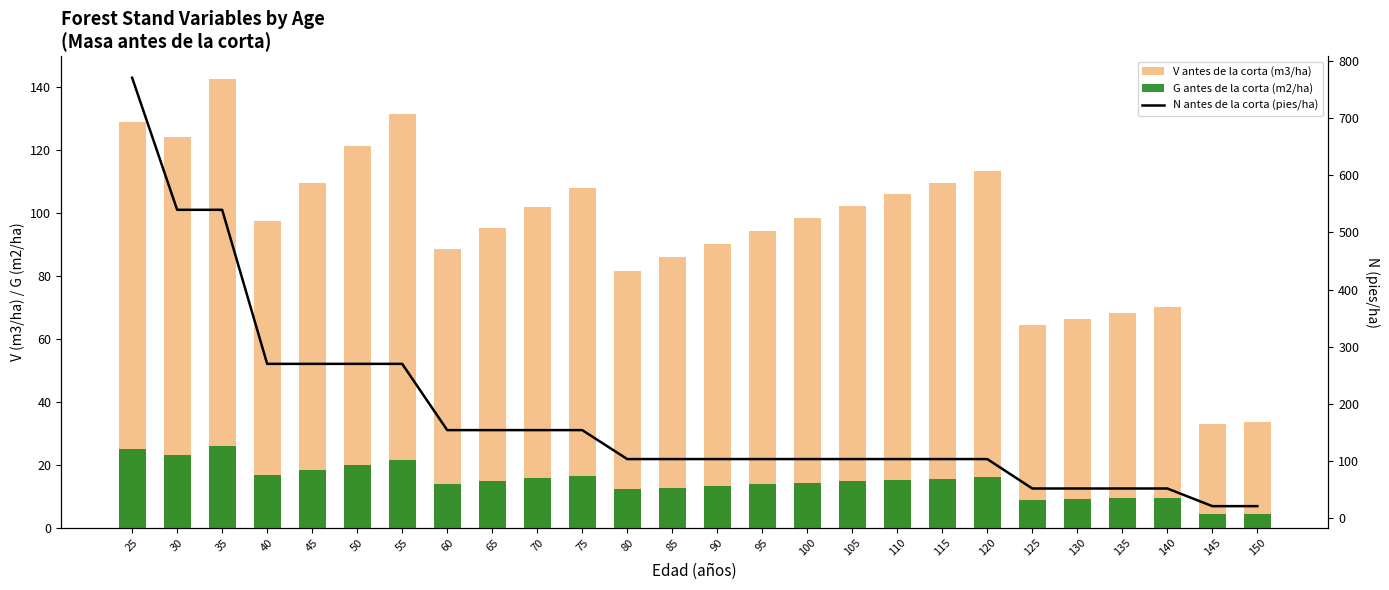

Where is G antes de la corta (m2/ha) nearest to the value 15?

110